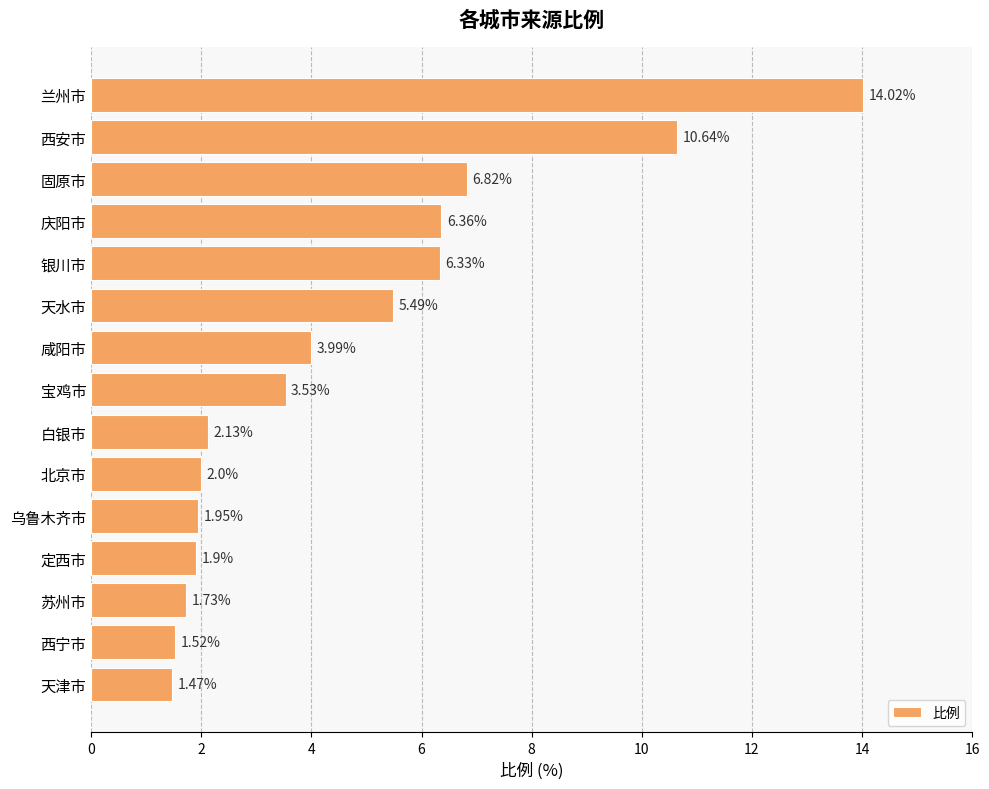

What is the sum of all values?

69.9